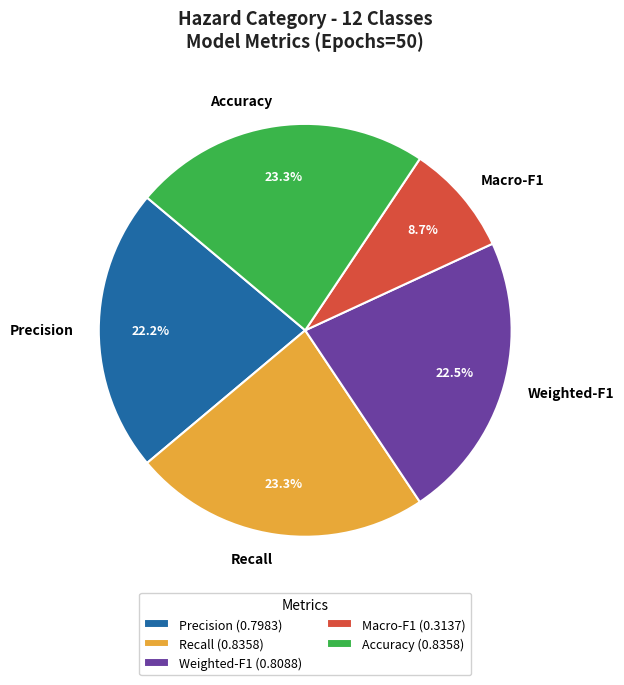

The Weighted-F1 slice represents 36% of the pie. True or false?

False